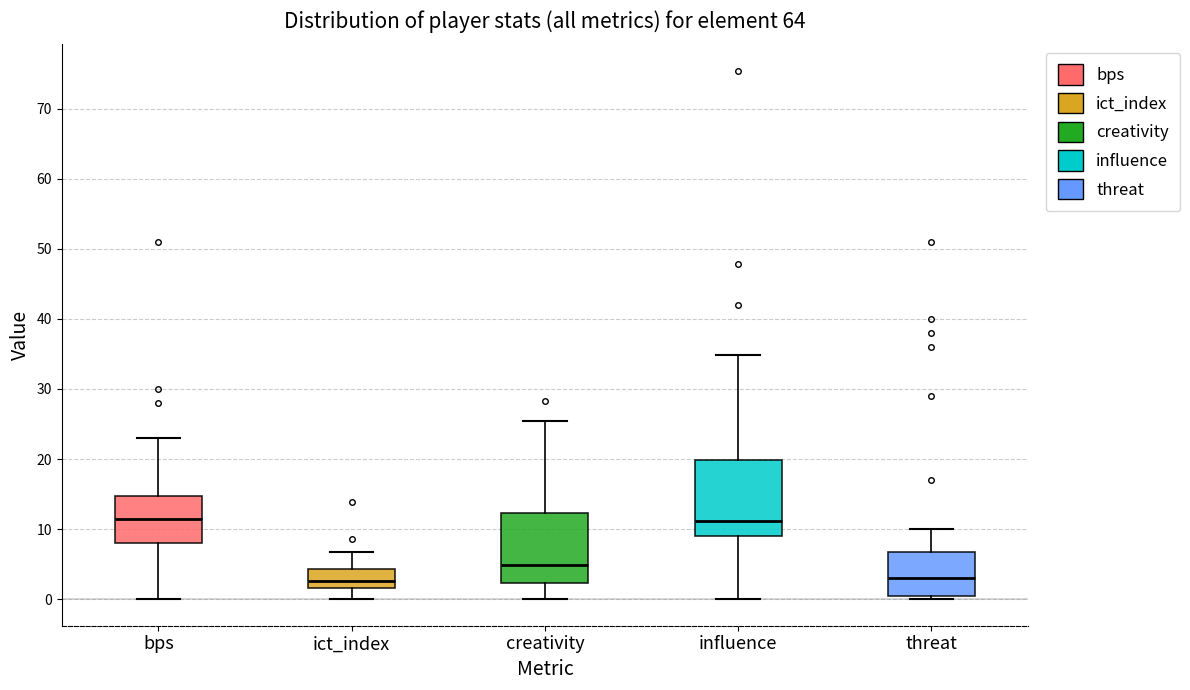

Reading left to right, read every box against the y-axis: the position of its median line, the range the box covers, and the ends of its whiskers. The values are not printed on the chart, so give them approximately, as read against the axis.

bps: median 12, box 8 to 15, whiskers 0 to 23
ict_index: median 3, box 2 to 4, whiskers 0 to 7
creativity: median 5, box 2 to 12, whiskers 0 to 25
influence: median 11, box 9 to 20, whiskers 0 to 35
threat: median 3, box 1 to 7, whiskers 0 to 10